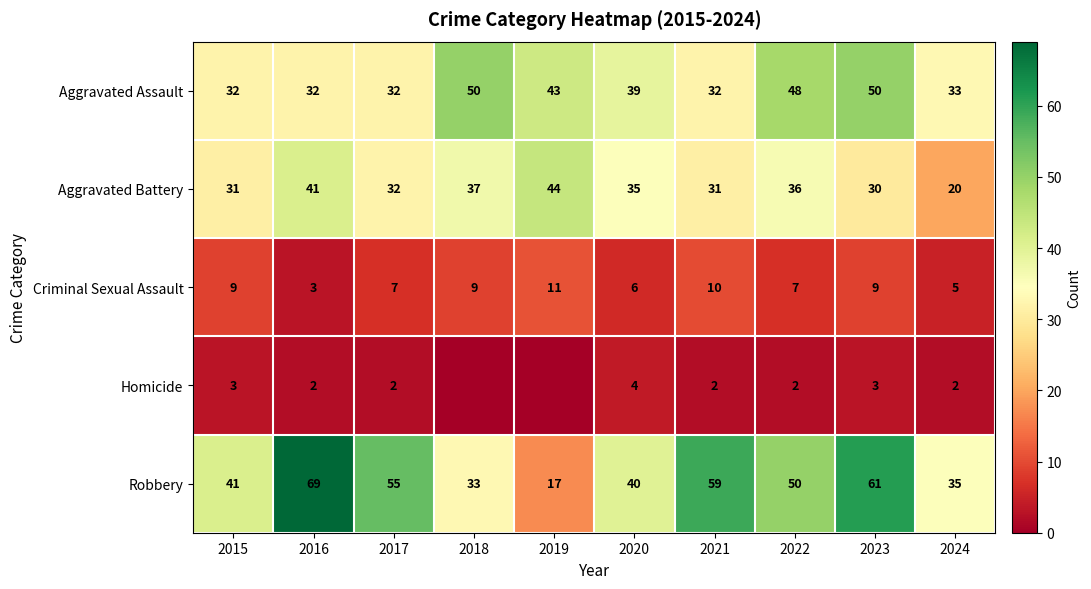

The value of Criminal Sexual Assault at 2015 is 13. True or false?

False